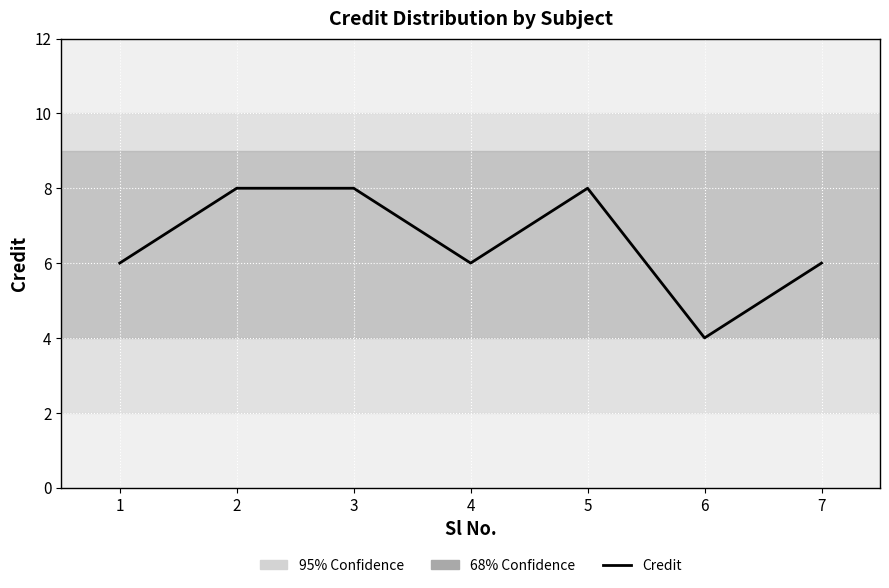

What is the ratio of the value at 1 to the value at 6?

1.5